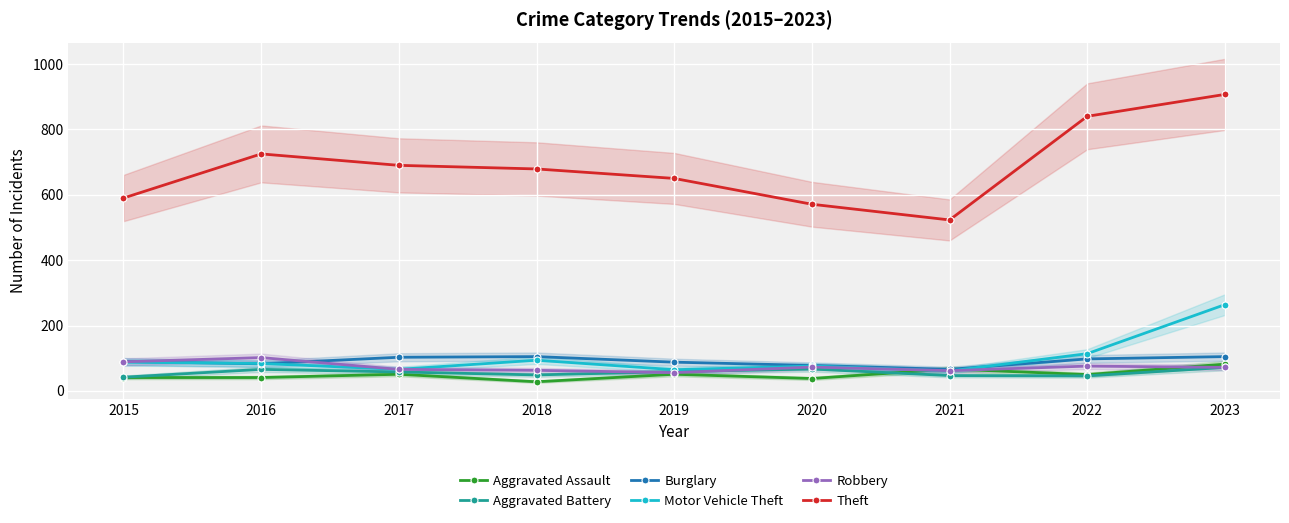

Which series has the largest total across all categories?

Theft